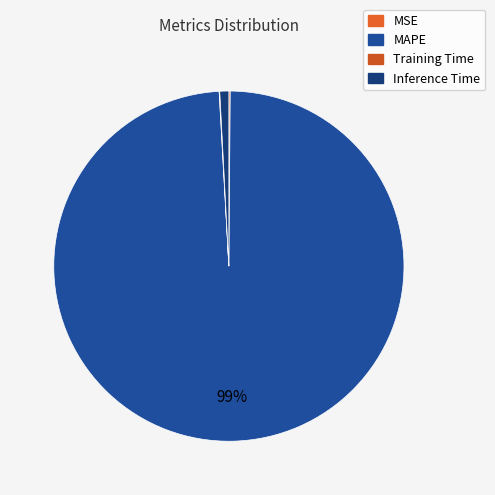

Is Training Time the majority of the pie?

No